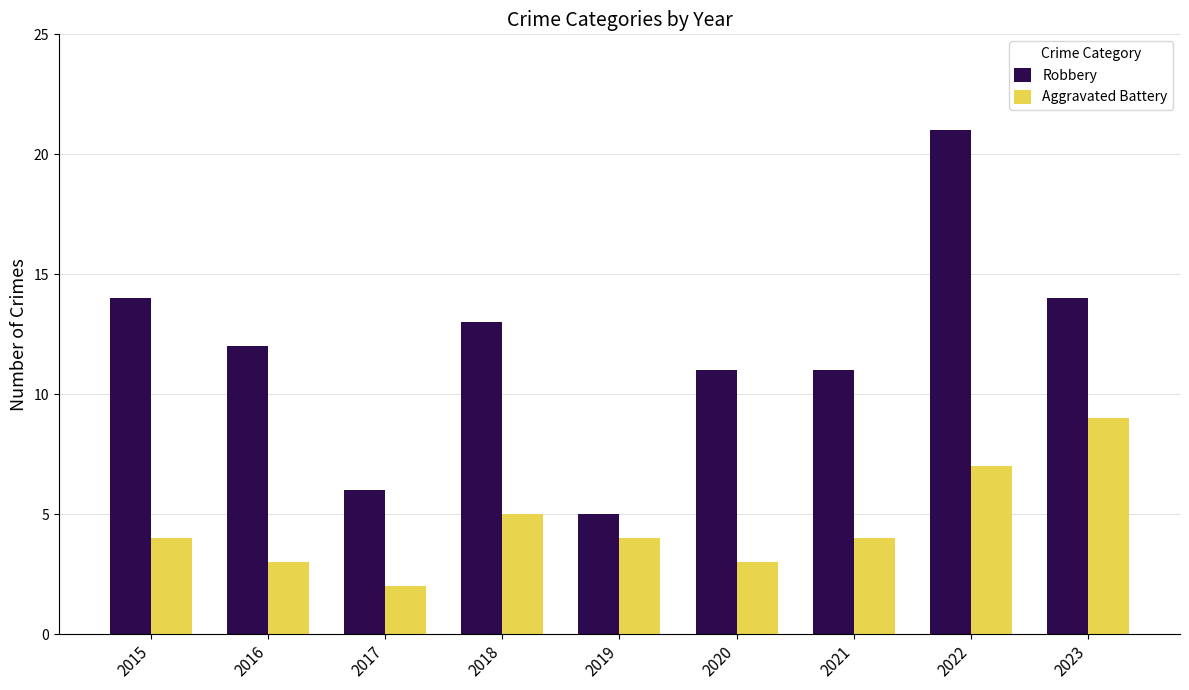

True or false: Robbery has a value of 5 at 2019.

True